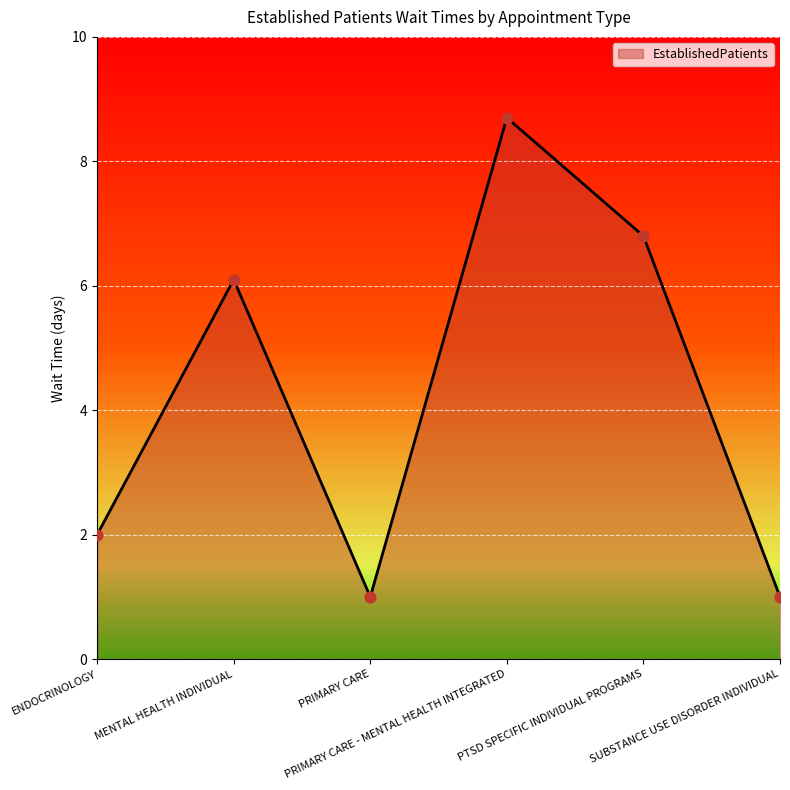

What is the change in value from MENTAL HEALTH INDIVIDUAL to SUBSTANCE USE DISORDER INDIVIDUAL?

-5.1